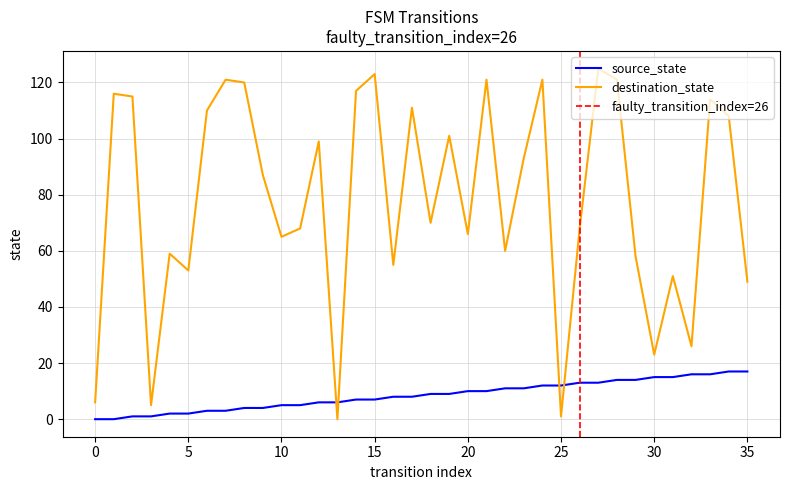

What is the total value across all series at 4?

61